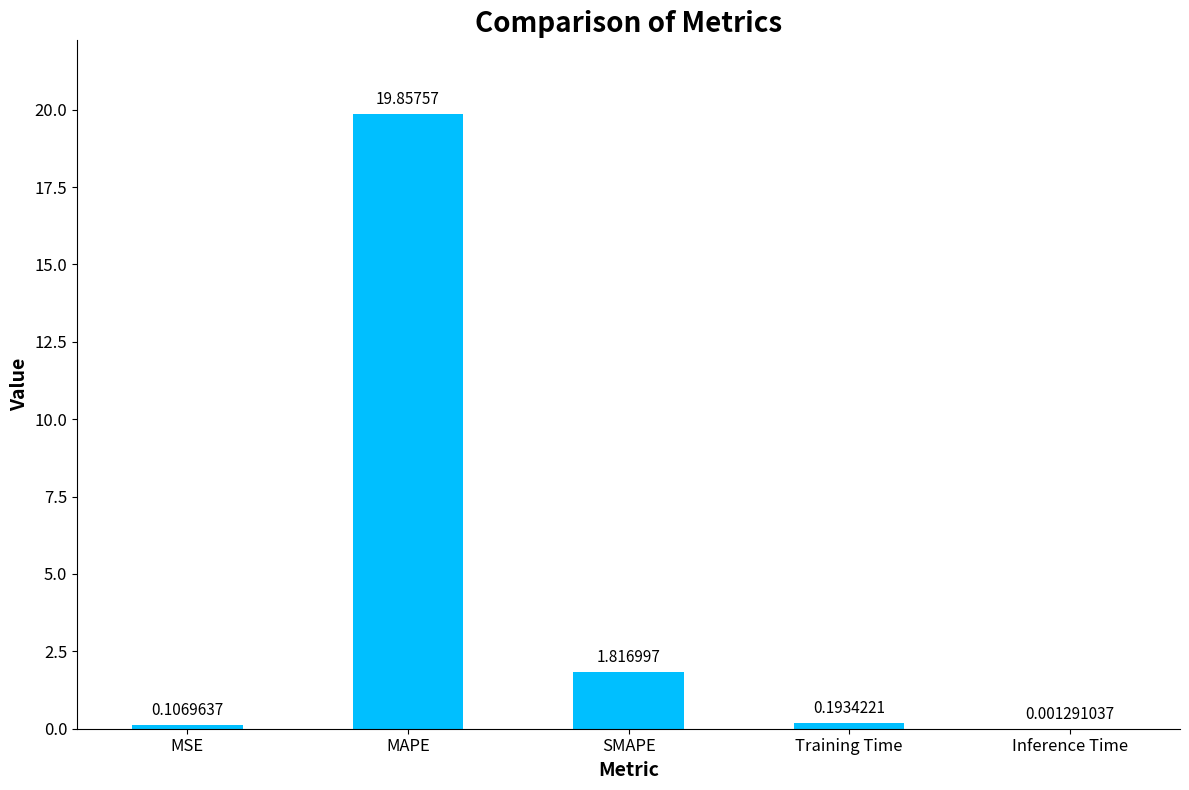

Which category has the highest value across all series?

MAPE